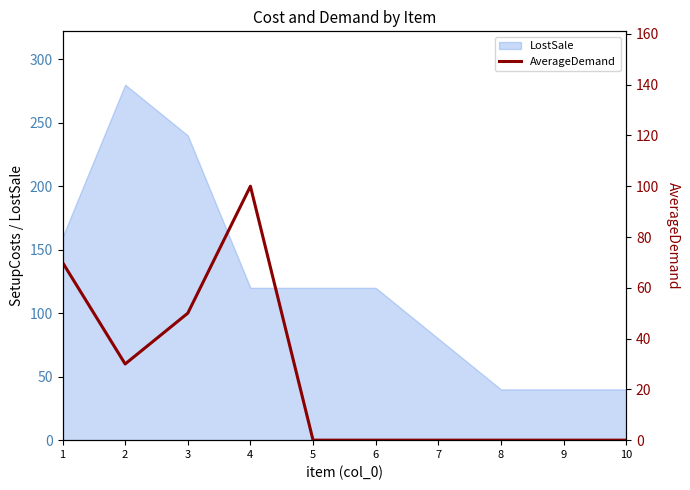

Which category has the lowest value across all series?

5